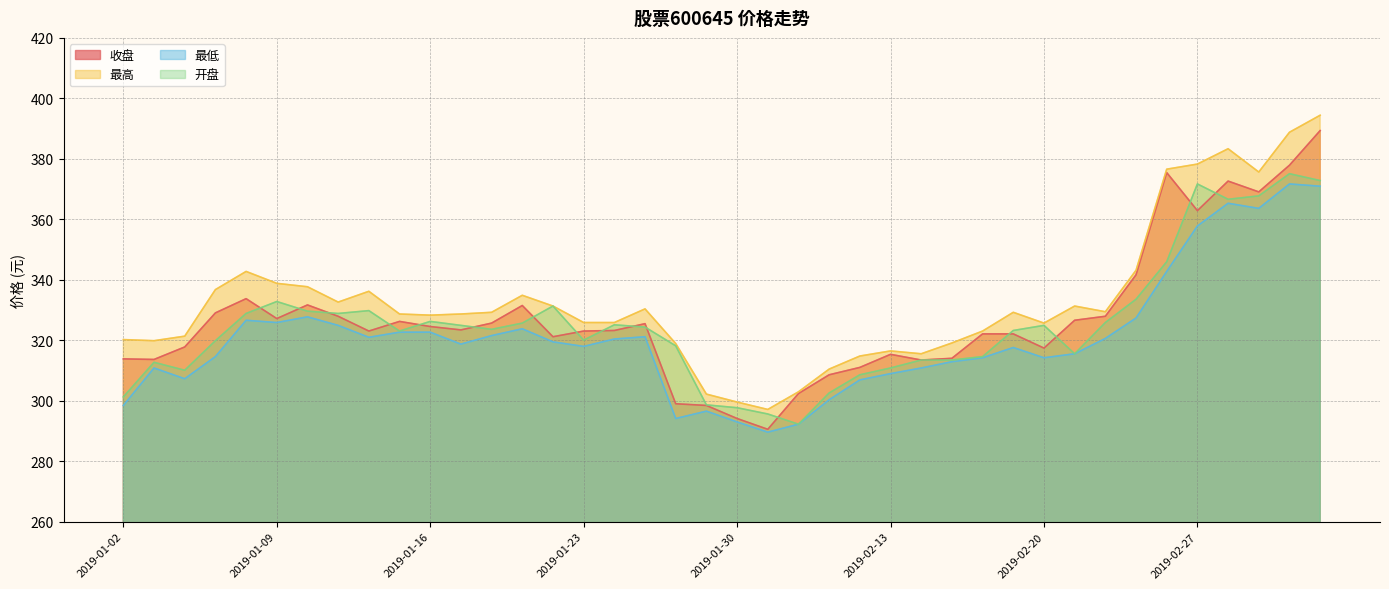

The 收盘 series shows 630.9 at 2019-02-26. True or false?

False